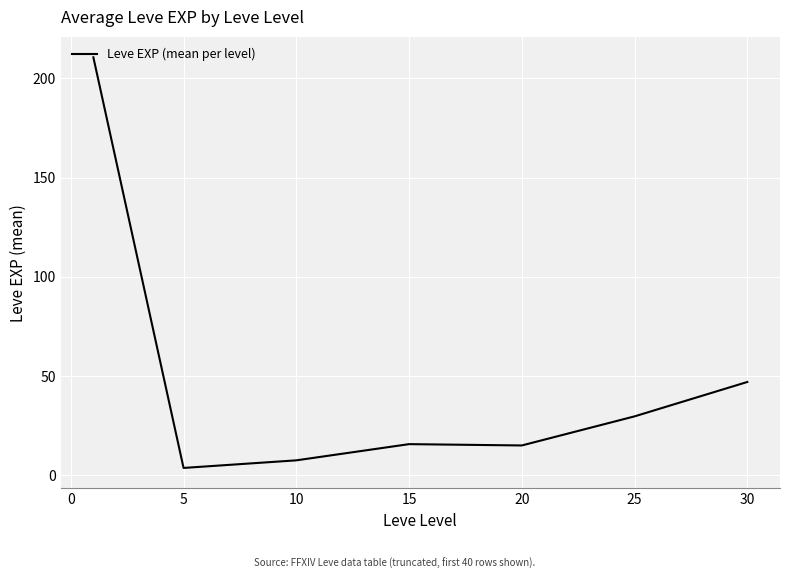

What is the maximum value shown in the chart?

210.7